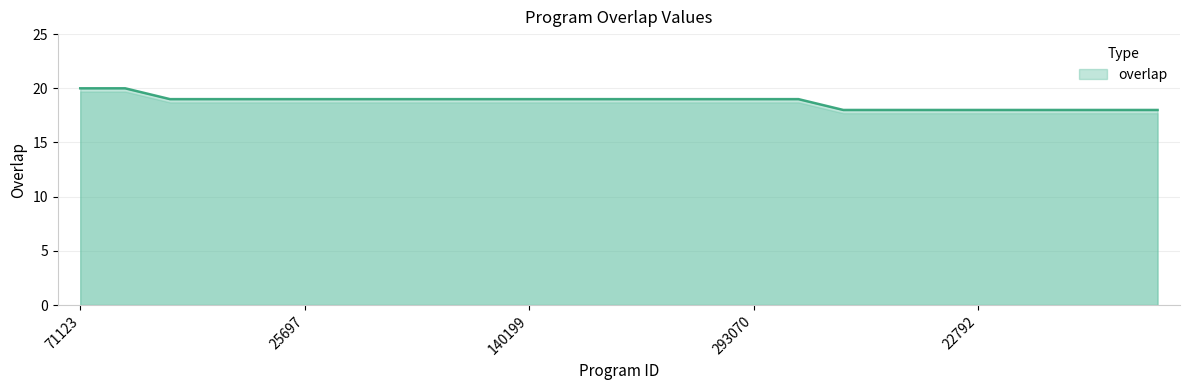

What is the minimum value shown in the chart?

18